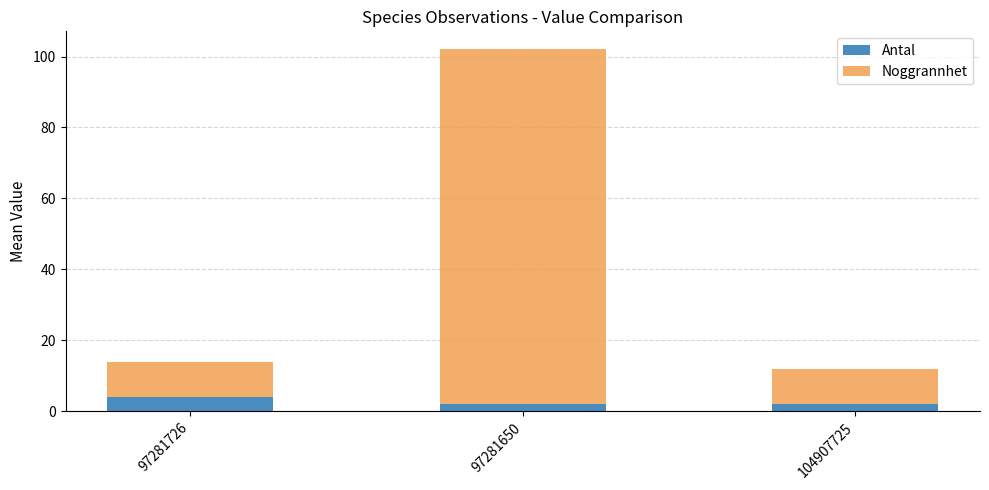

What is the average value of the Antal series?

3